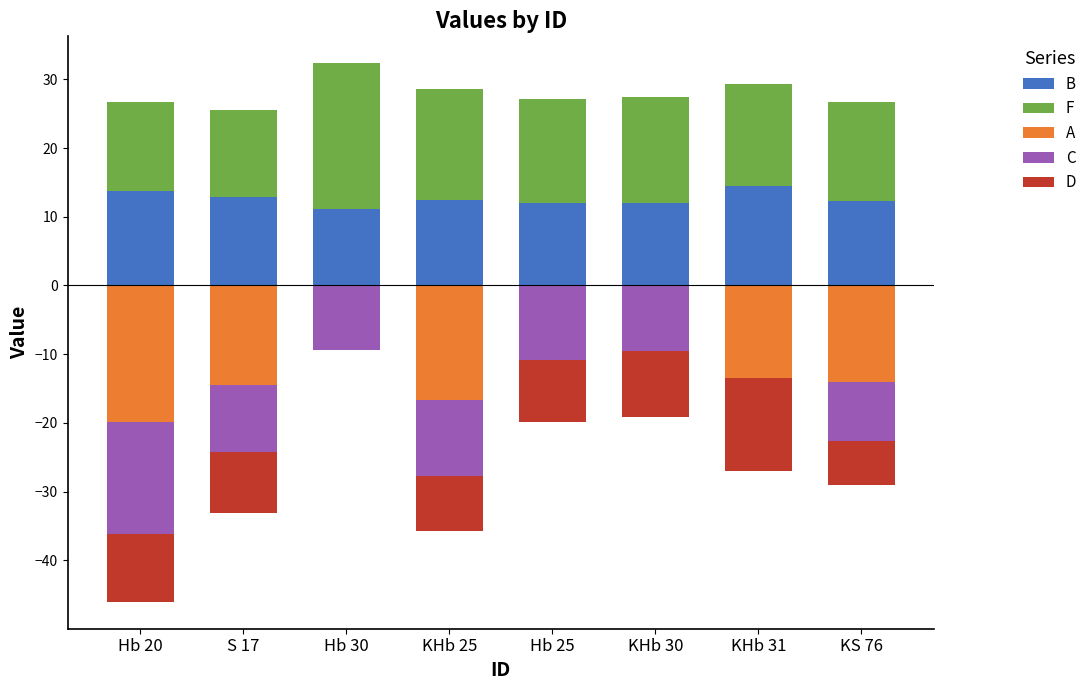

Which category has the highest value in the B series?

KHb 31